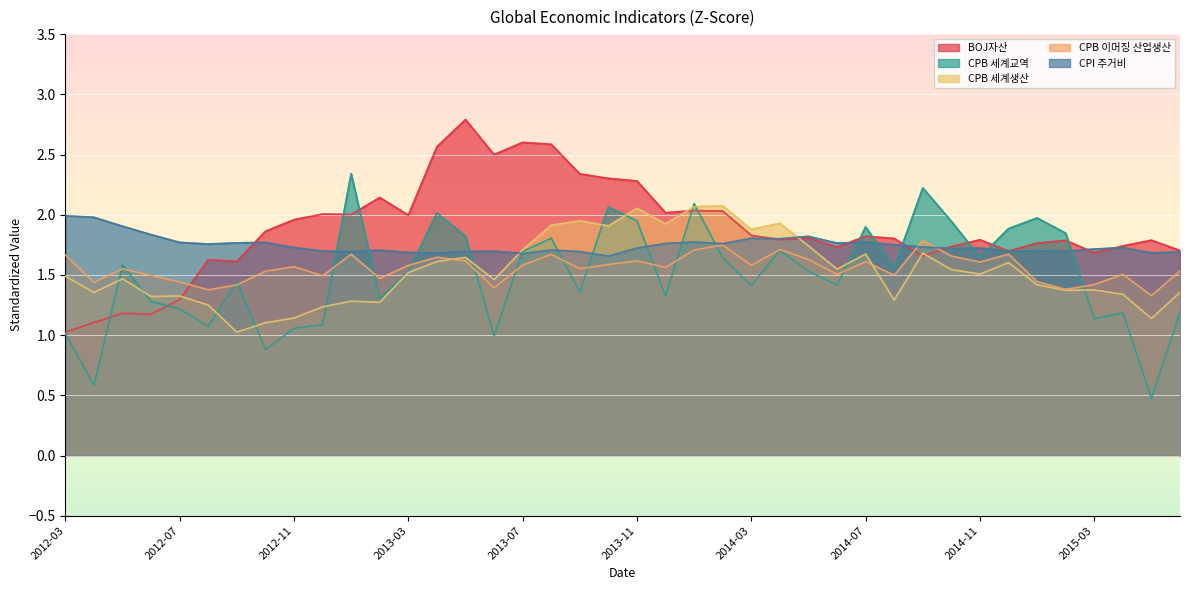

In CPB 세계교역, how many points are higher than both neighbors (excluding endpoints)?

12